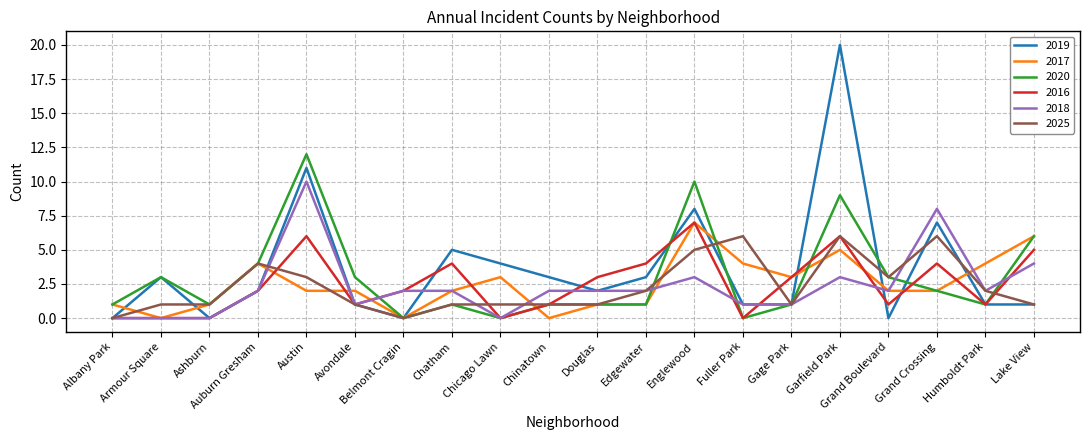

Which series has the largest total across all categories?

2019